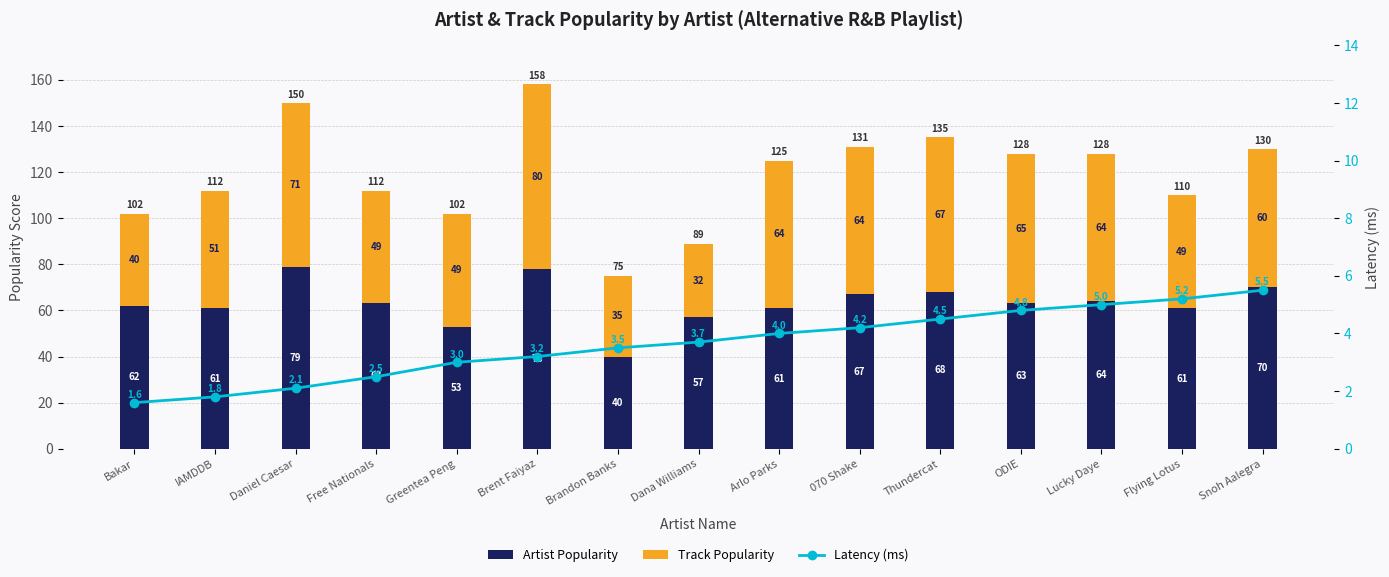

Reading right to left, list all the values displayed in this chart.

Artist Popularity: Snoh Aalegra=70.0	Flying Lotus=61.0	Lucky Daye=64.0	ODIE=63.0	Thundercat=68.0	070 Shake=67.0	Arlo Parks=61.0	Dana Williams=57.0	Brandon Banks=40.0	Brent Faiyaz=78.0	Greentea Peng=53.0	Free Nationals=63.0	Daniel Caesar=79.0	IAMDDB=61.0	Bakar=62.0
Track Popularity: Snoh Aalegra=60.0	Flying Lotus=49.0	Lucky Daye=64.0	ODIE=65.0	Thundercat=67.0	070 Shake=64.0	Arlo Parks=64.0	Dana Williams=32.0	Brandon Banks=35.0	Brent Faiyaz=80.0	Greentea Peng=49.0	Free Nationals=49.0	Daniel Caesar=71.0	IAMDDB=51.0	Bakar=40.0
Latency (ms): Snoh Aalegra=5.5	Flying Lotus=5.2	Lucky Daye=5.0	ODIE=4.8	Thundercat=4.5	070 Shake=4.2	Arlo Parks=4.0	Dana Williams=3.7	Brandon Banks=3.5	Brent Faiyaz=3.2	Greentea Peng=3.0	Free Nationals=2.5	Daniel Caesar=2.1	IAMDDB=1.8	Bakar=1.6